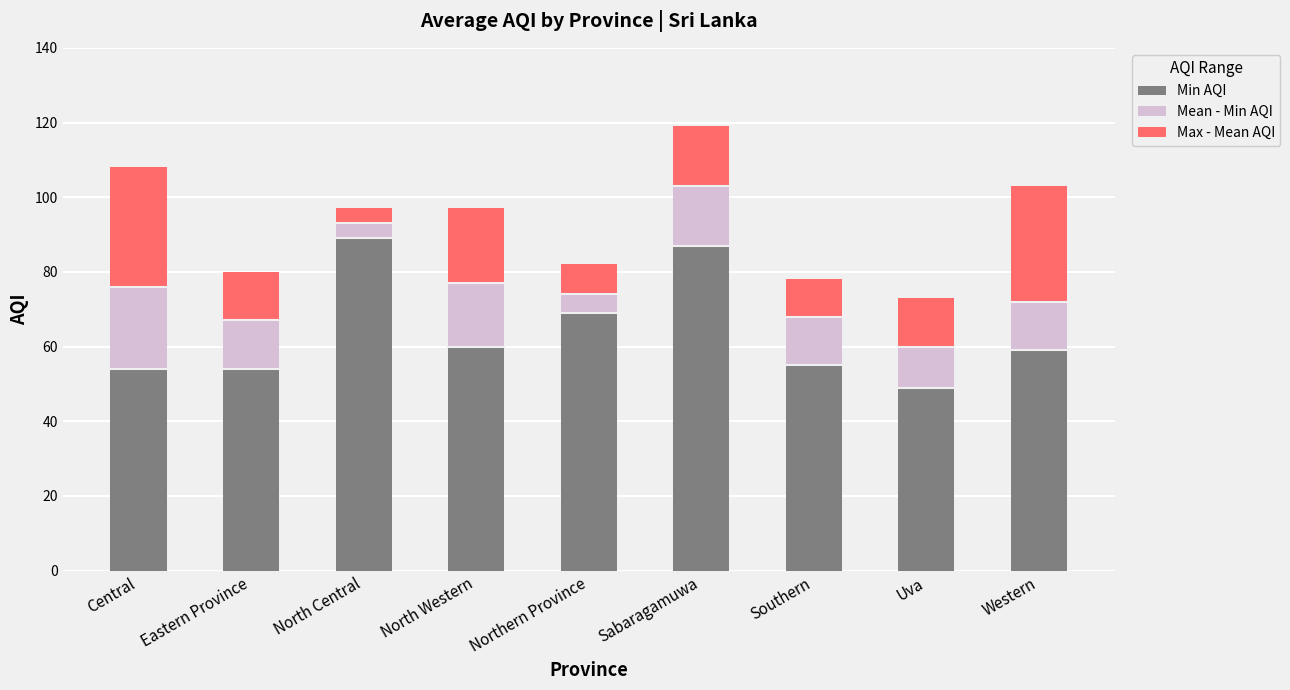

What is the maximum value for Min AQI?

89